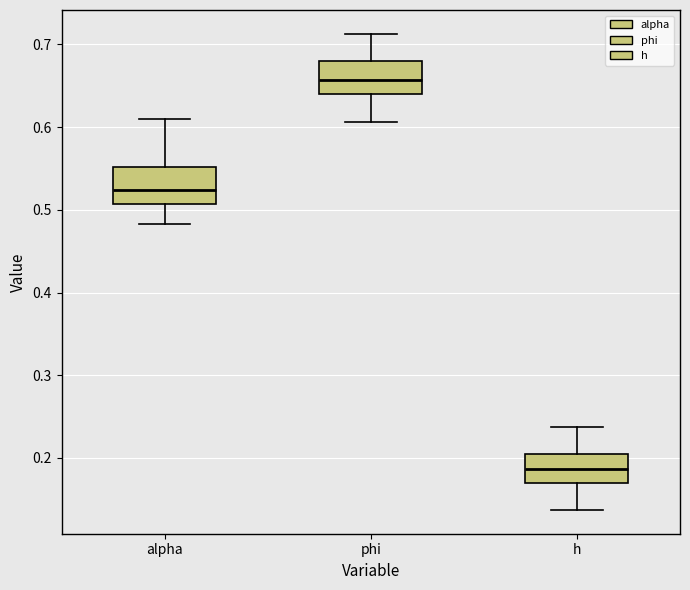

Where is the lower edge of the box for phi on the y-axis? The values are not printed on the chart, so give them approximately, as read against the axis.

0.64